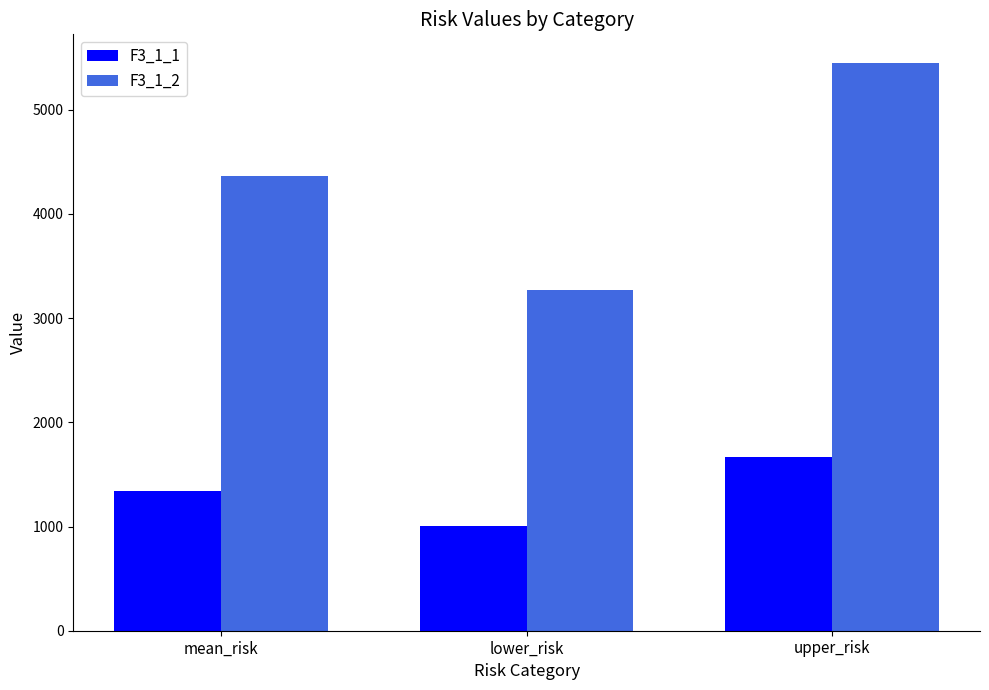

What is the difference between the F3_1_1 values at lower_risk and mean_risk?

334.3